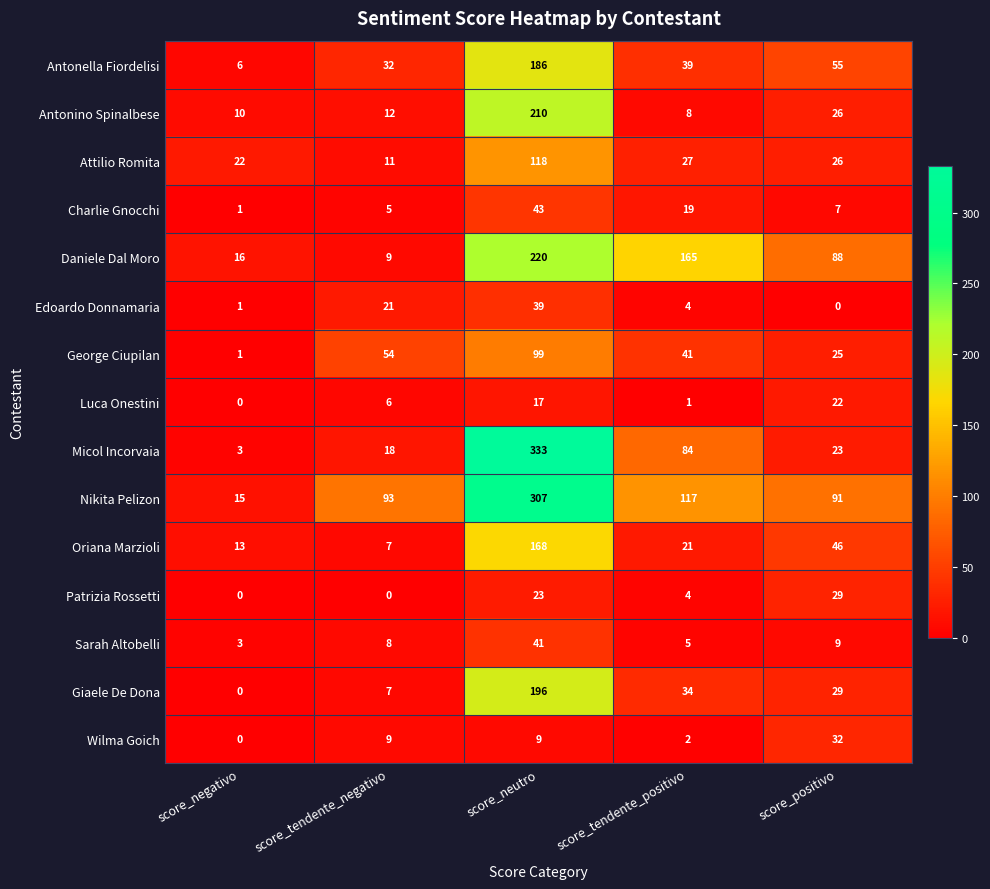

At which label does Daniele Dal Moro reach its minimum?

score_tendente_negativo